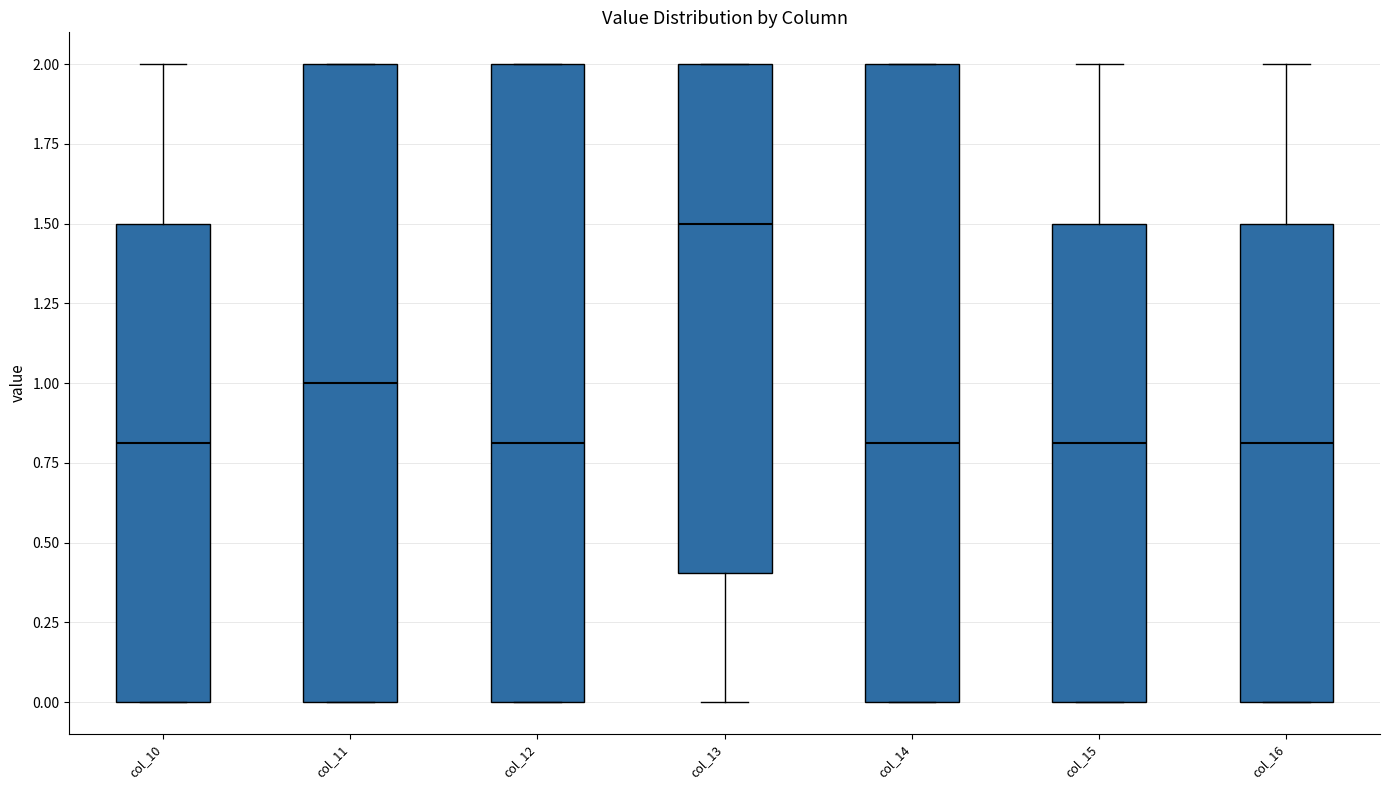

Reading left to right, read every box against the y-axis: the position of its median line, the range the box covers, and the ends of its whiskers. The values are not printed on the chart, so give them approximately, as read against the axis.

col_10: median 0.8, box 0.0 to 1.5, whiskers 0.0 to 2.0
col_11: median 1.0, box 0.0 to 2.0, whiskers 0.0 to 2.0
col_12: median 0.8, box 0.0 to 2.0, whiskers 0.0 to 2.0
col_13: median 1.5, box 0.4 to 2.0, whiskers 0.0 to 2.0
col_14: median 0.8, box 0.0 to 2.0, whiskers 0.0 to 2.0
col_15: median 0.8, box 0.0 to 1.5, whiskers 0.0 to 2.0
col_16: median 0.8, box 0.0 to 1.5, whiskers 0.0 to 2.0